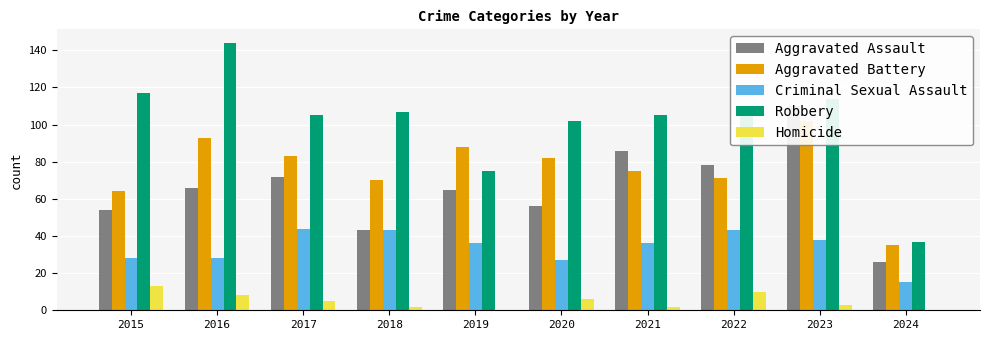

What is the difference between the Robbery values at 2021 and 2020?

3